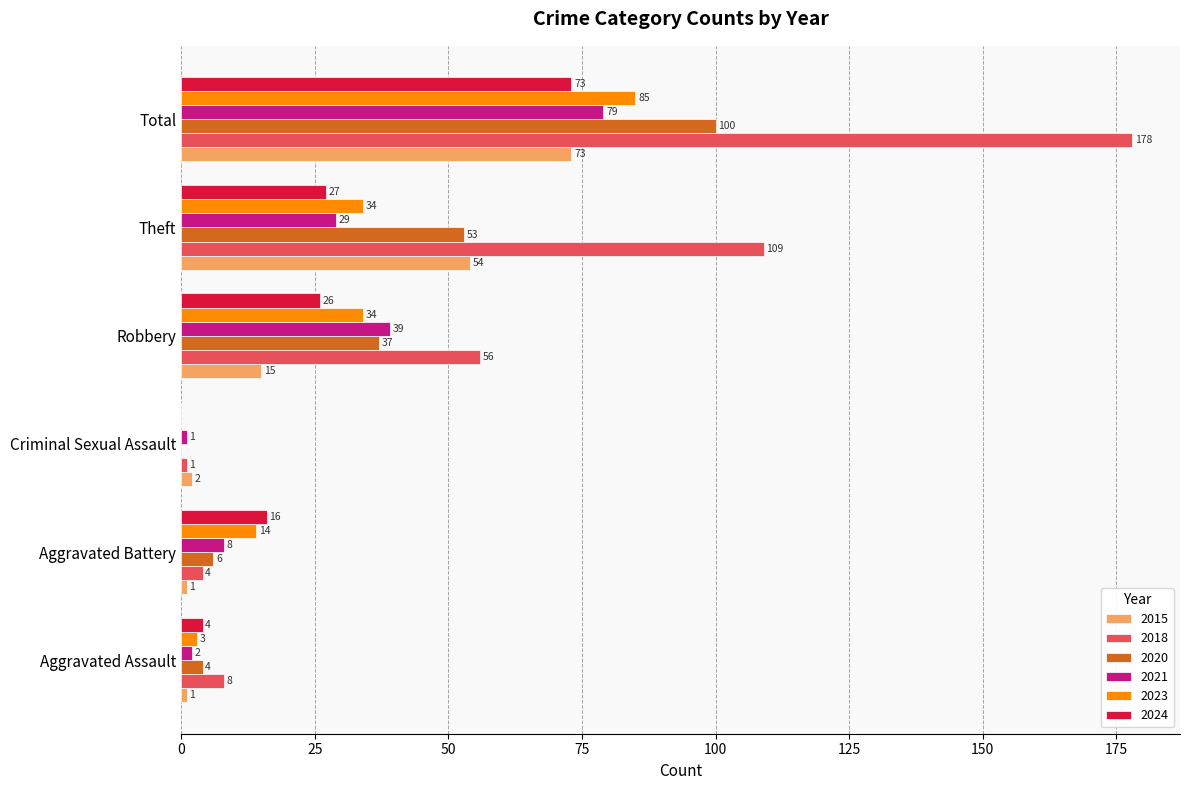

Which series has the largest total across all categories?

2018